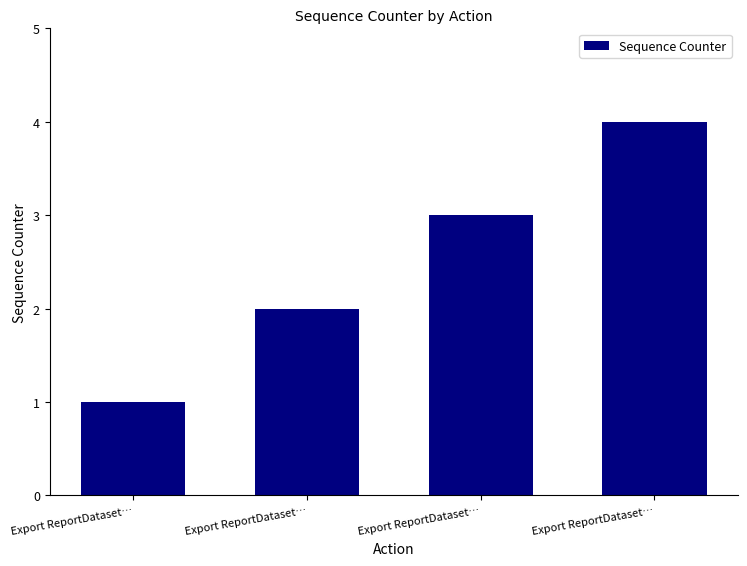

Rank the categories by value from lowest to highest.

Export ReportDataset…, Export ReportDataset…, Export ReportDataset…, Export ReportDataset…